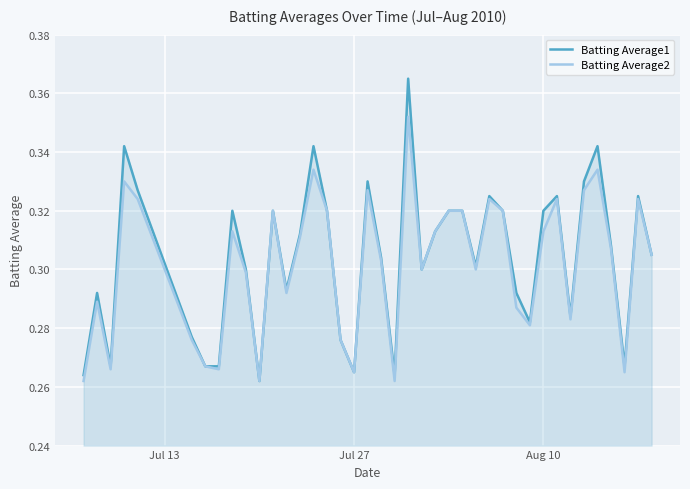

How many lines are shown in the chart?

2